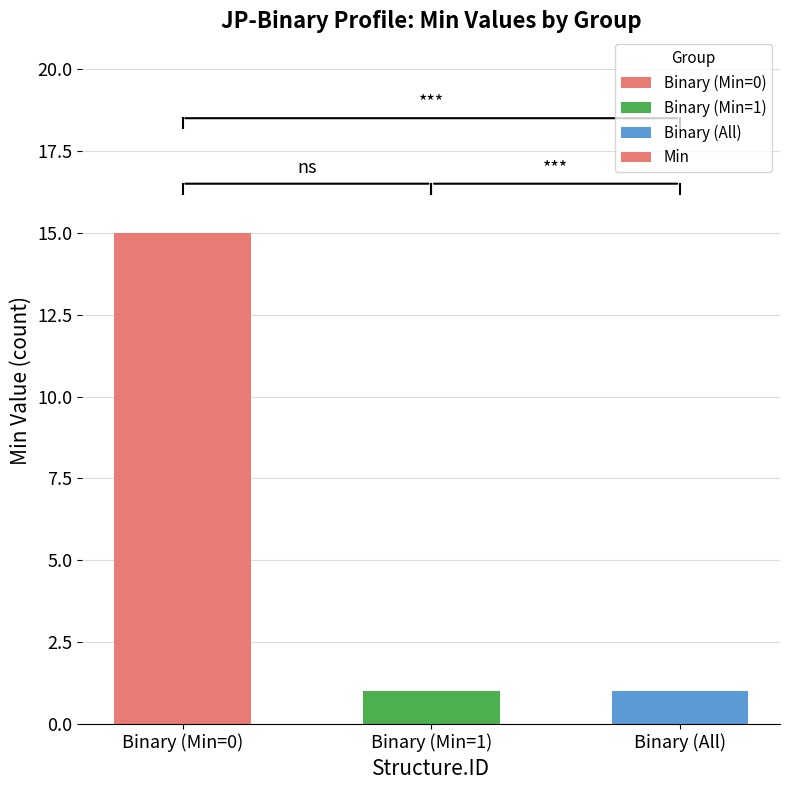

What is the sum of all values?

17